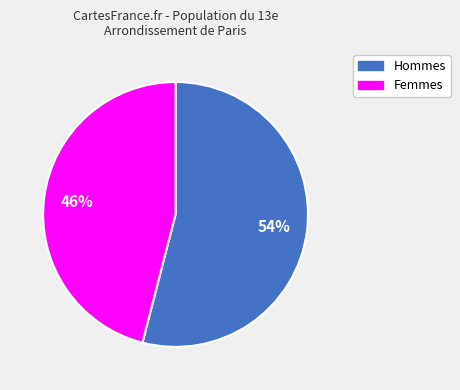

Does Hommes represent more than half of the total?

Yes